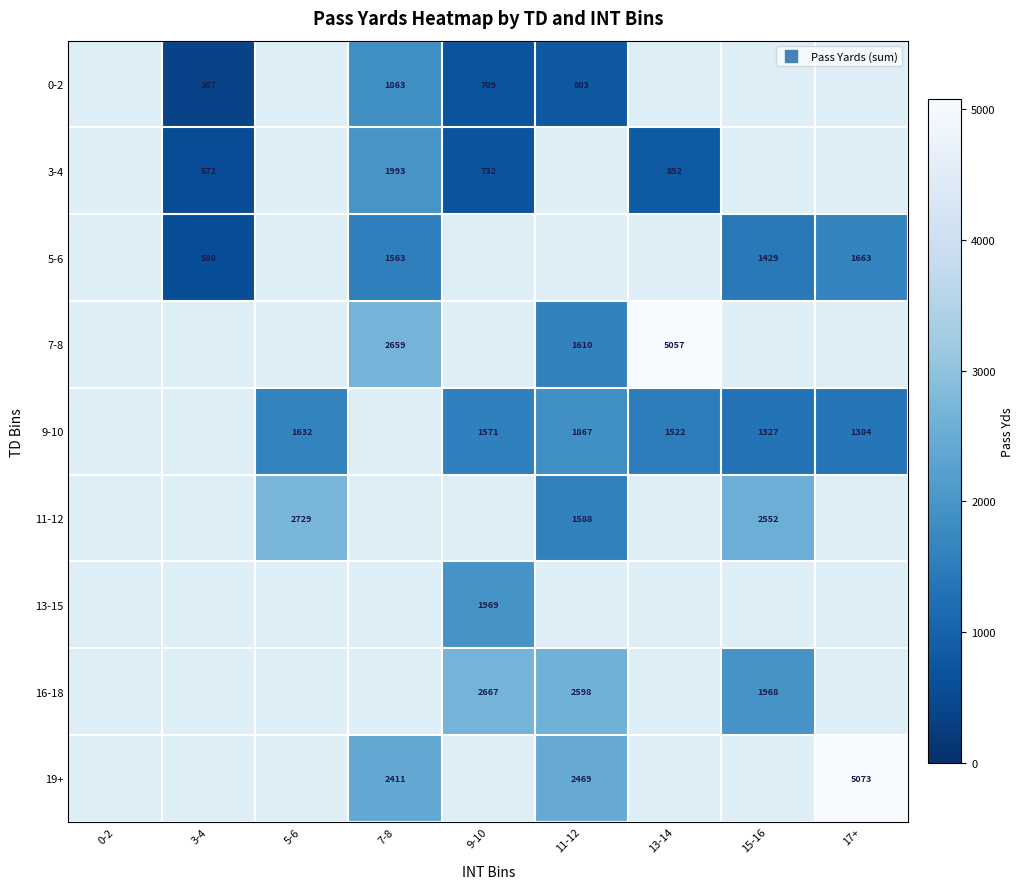

What is the maximum value shown in the chart?

5073.0